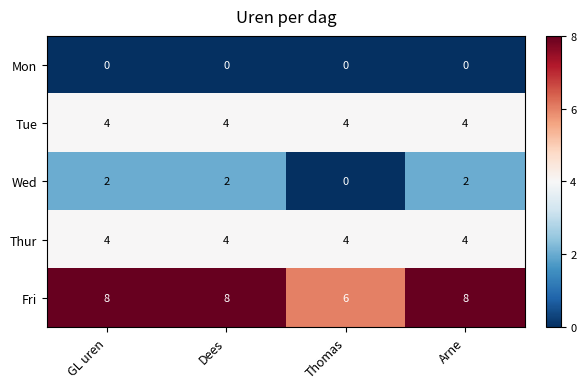

What is the total value across all series at Thomas?

14